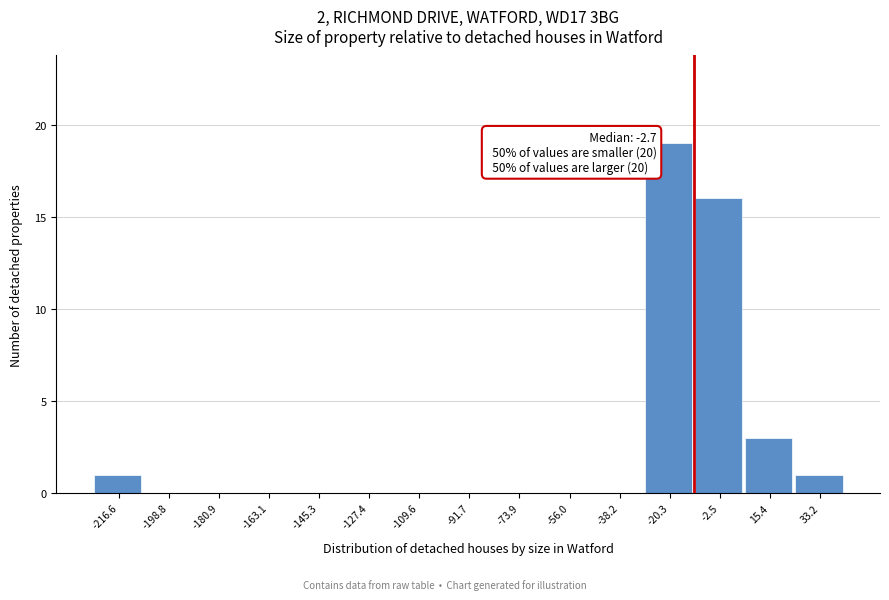

Reading left to right, extract all data points from this chart.

-216.6=1	-198.8=0	-180.9=0	-163.1=0	-145.3=0	-127.4=0	-109.6=0	-91.7=0	-73.9=0	-56.0=0	-38.2=0	-20.3=19	-2.5=16	15.4=3	33.2=1